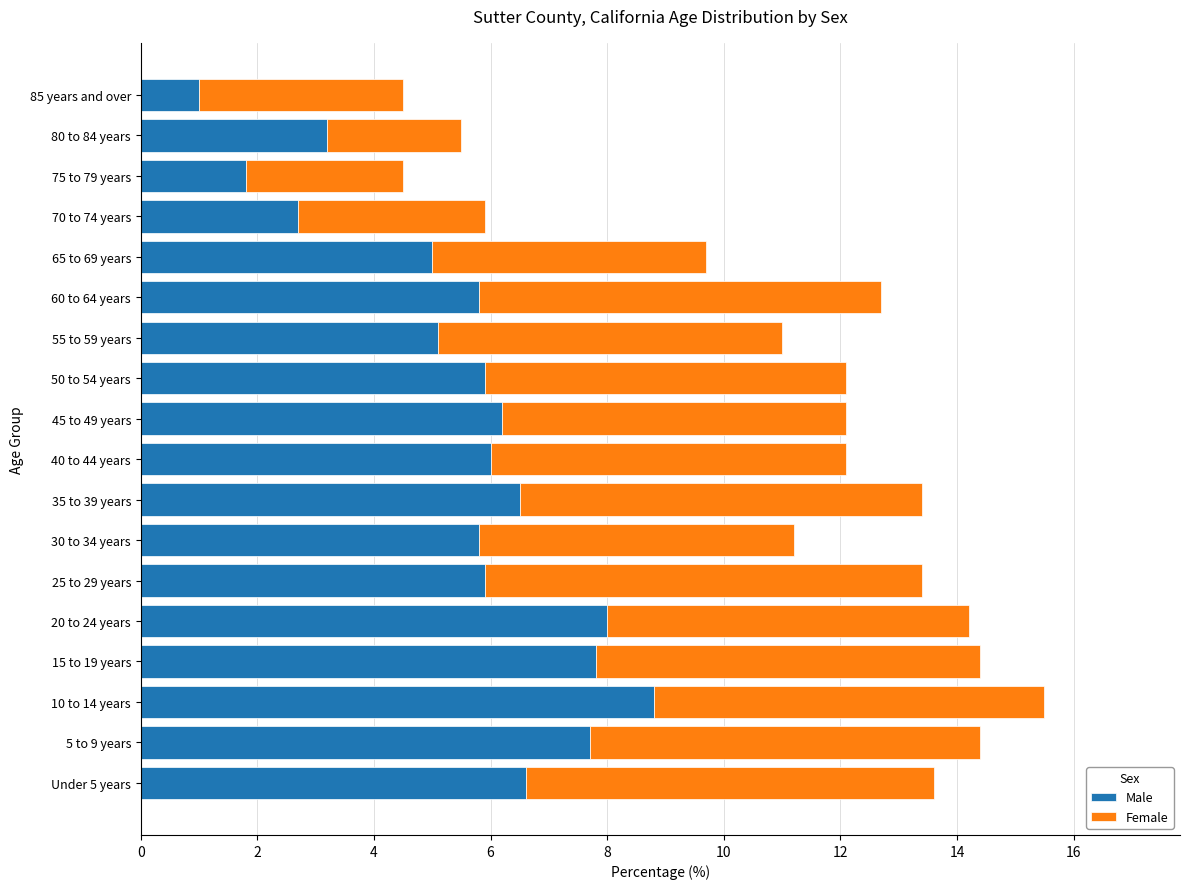

Where is Male nearest to the value 4?

80 to 84 years